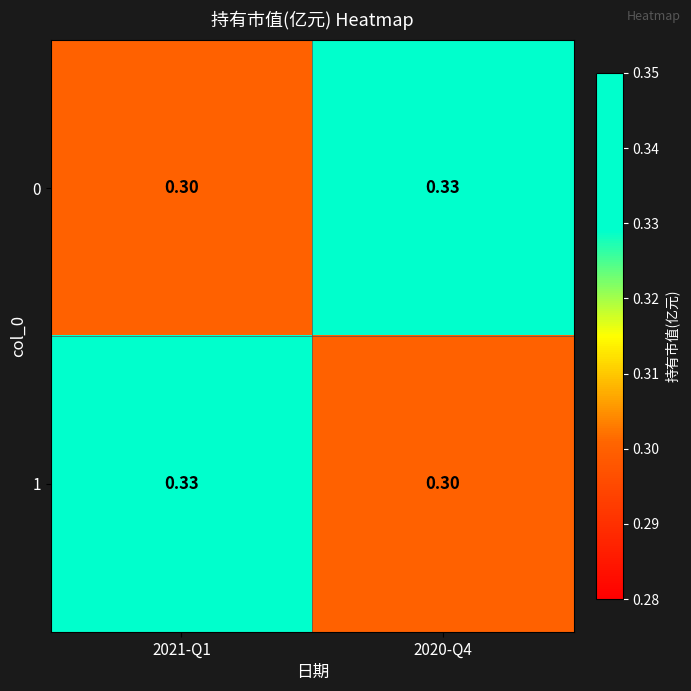

Is the value of 0 at 2021-Q1 greater than the value of 1 at 2021-Q1?

No